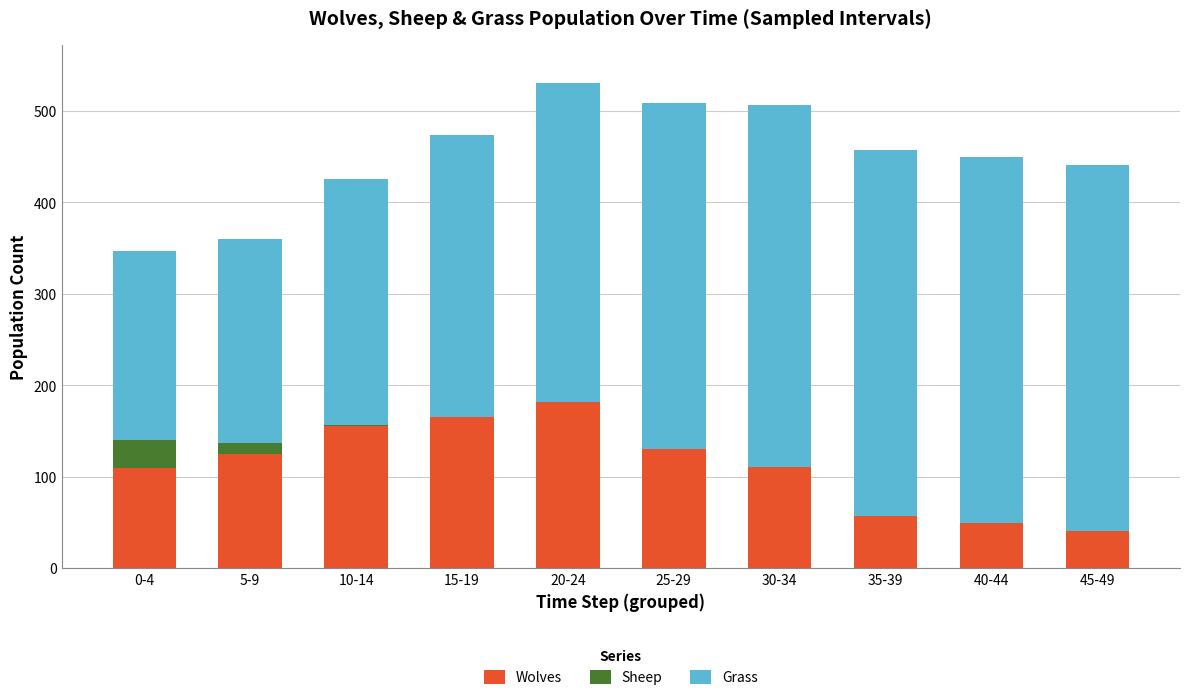

At which label does Wolves reach its peak?

20-24